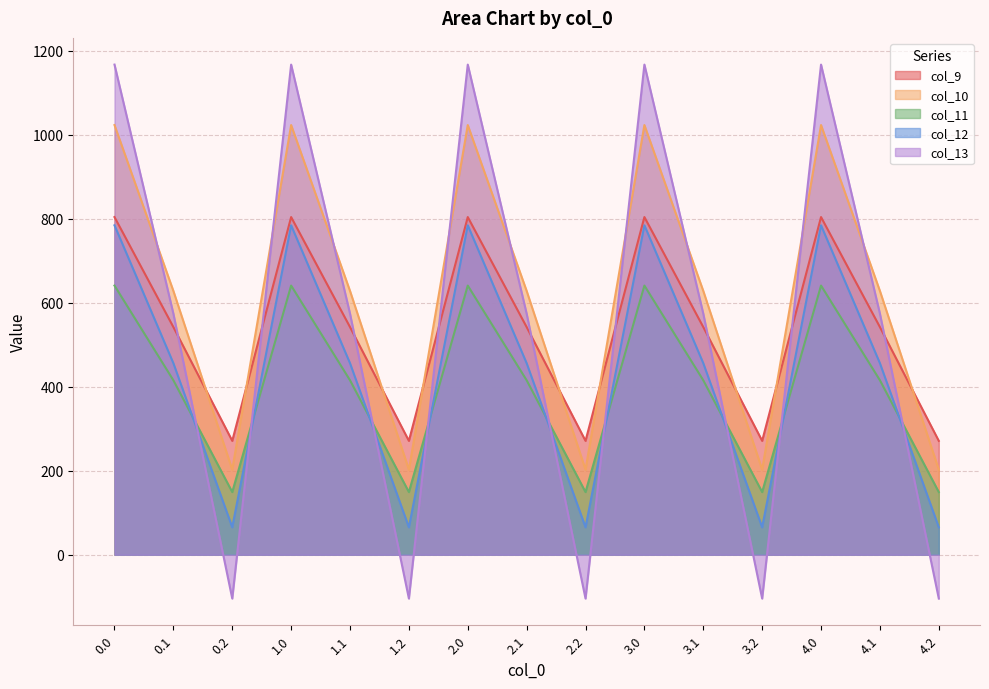

Which series has the largest range (max minus min)?

col_13